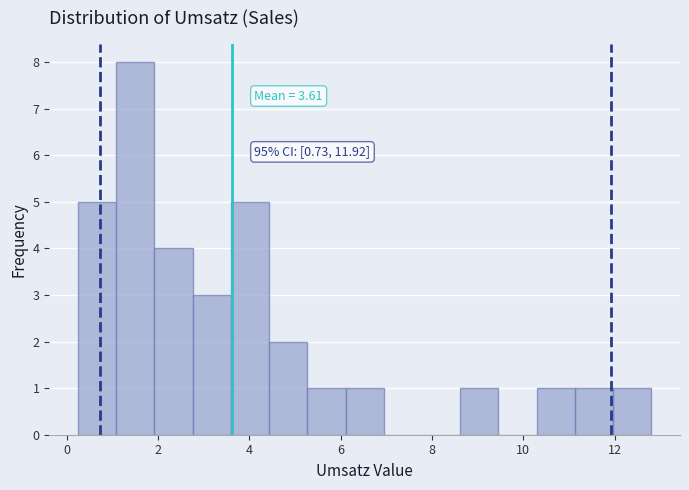

Over which range of the x-axis is the bar tallest?

1.0 to 2.0